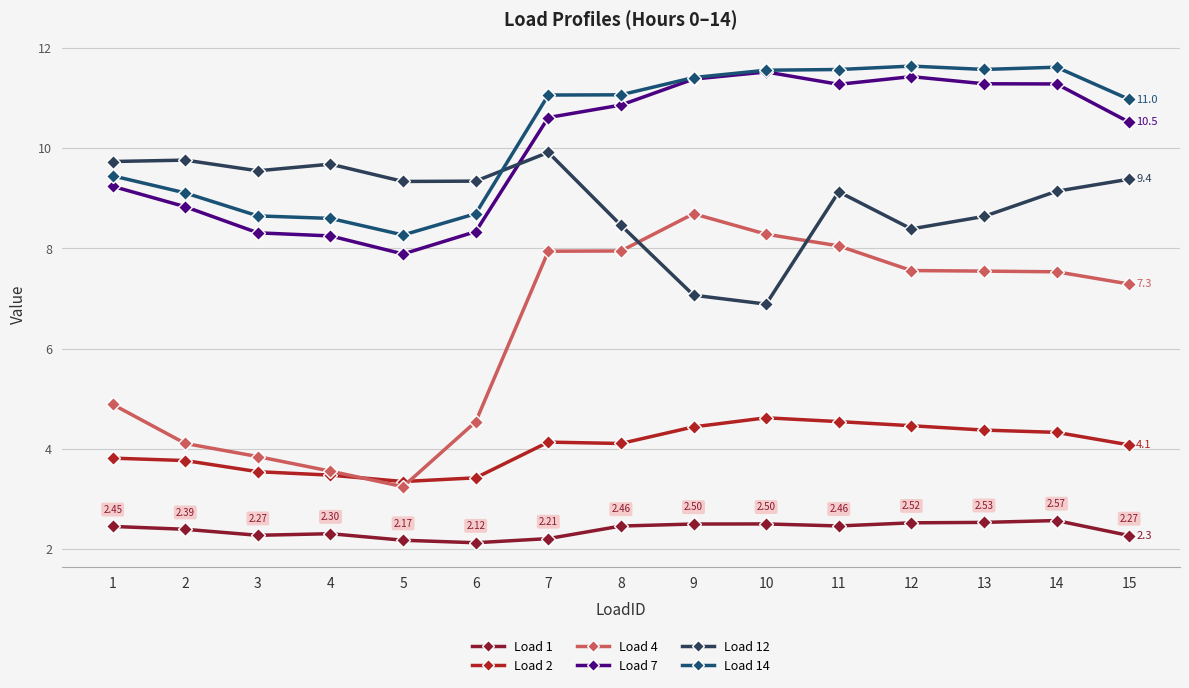

True or false: Load 12 and Load 7 cross at least once.

True